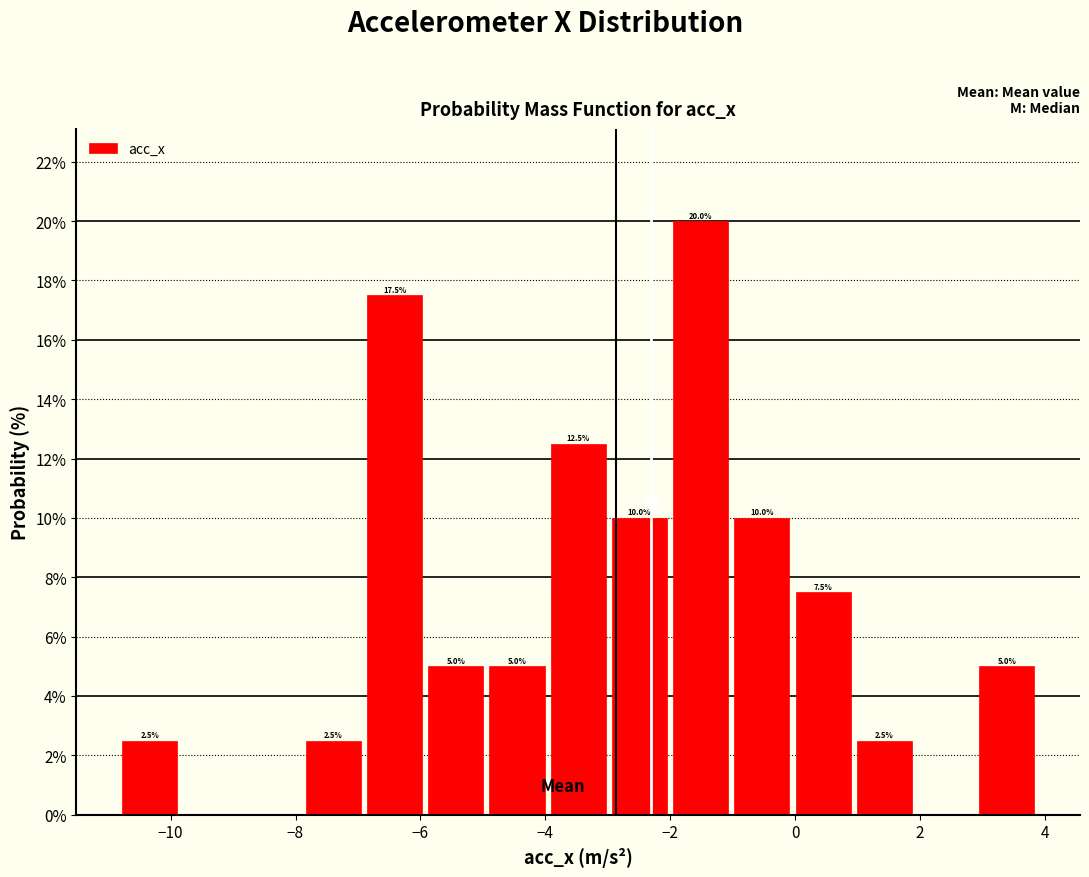

Which range on the x-axis has the tallest bar?

-2.0 to -1.0